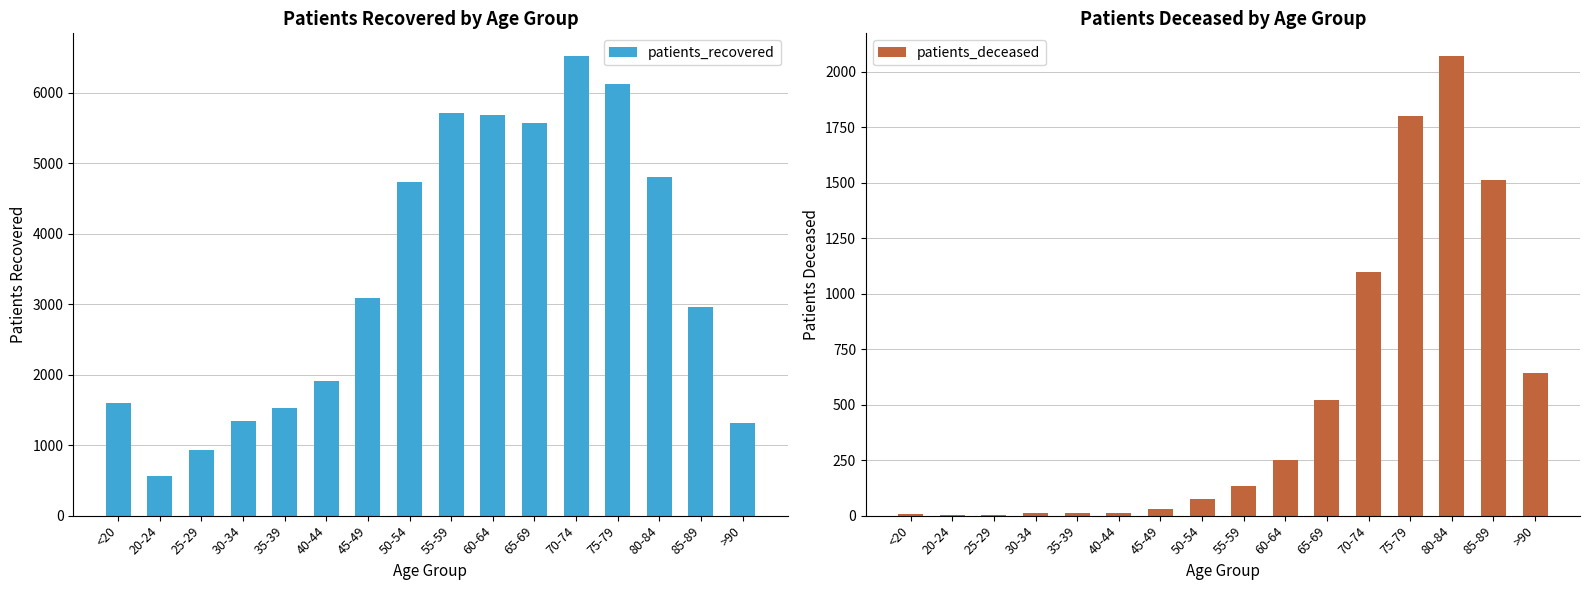

What is the sum of the patients_recovered values at 55-59 and 60-64?

11394